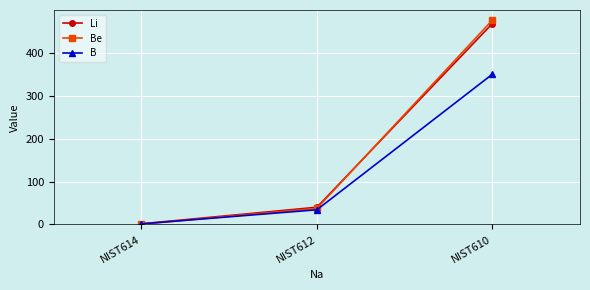

Reading right to left, list all the values displayed in this chart.

Li: NIST610=468.0	NIST612=40.2	NIST614=1.7
Be: NIST610=476.0	NIST612=37.5	NIST614=0.8
B: NIST610=350.0	NIST612=34.3	NIST614=1.5